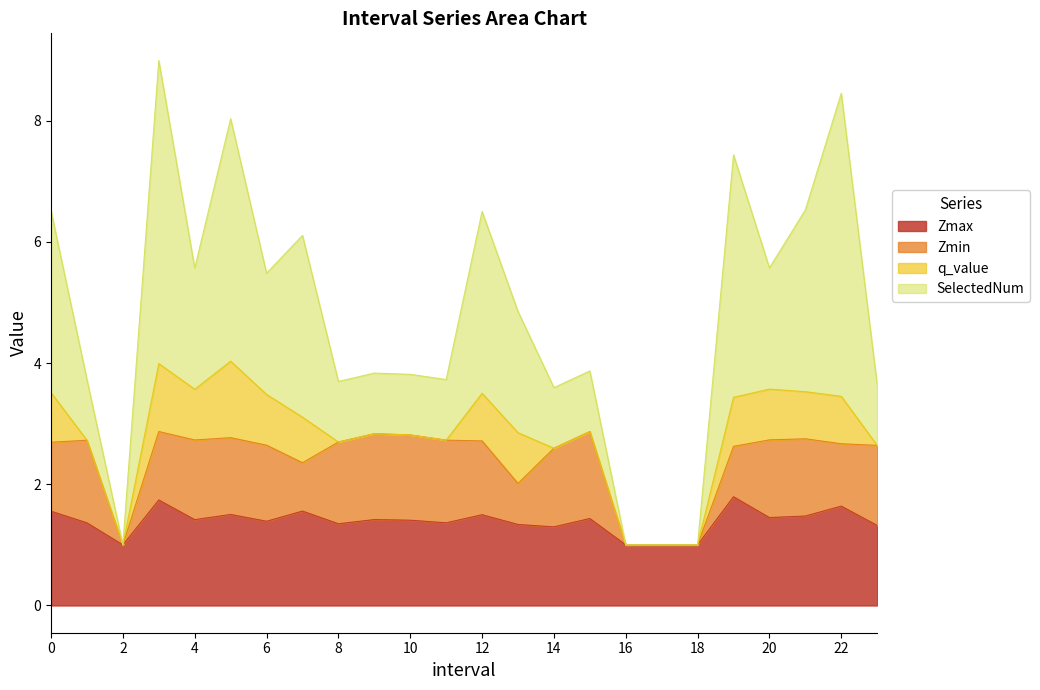

Is it true that Zmax equals 1.3 at 18?

False